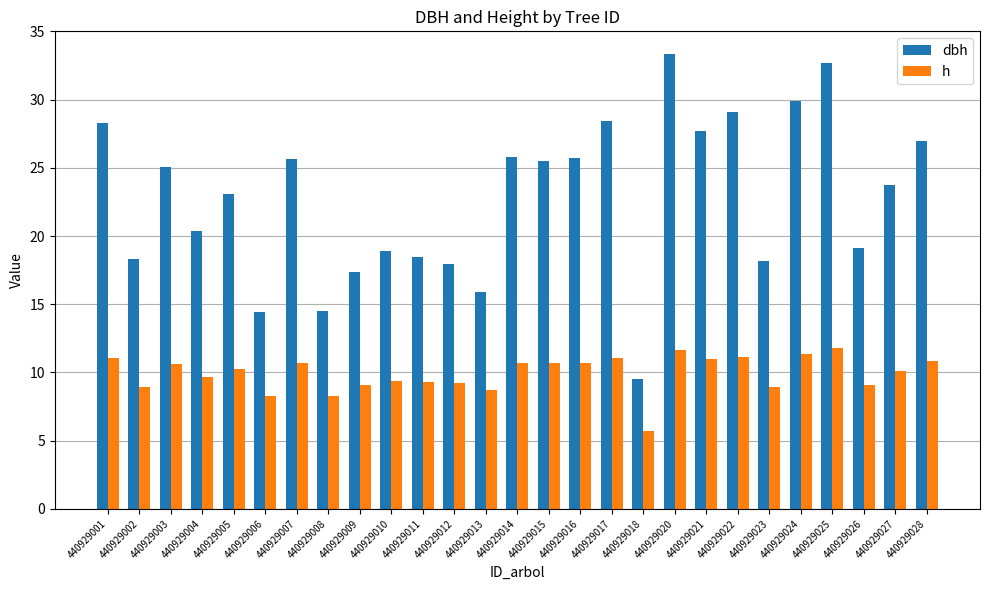

Which series has the widest spread of values?

dbh